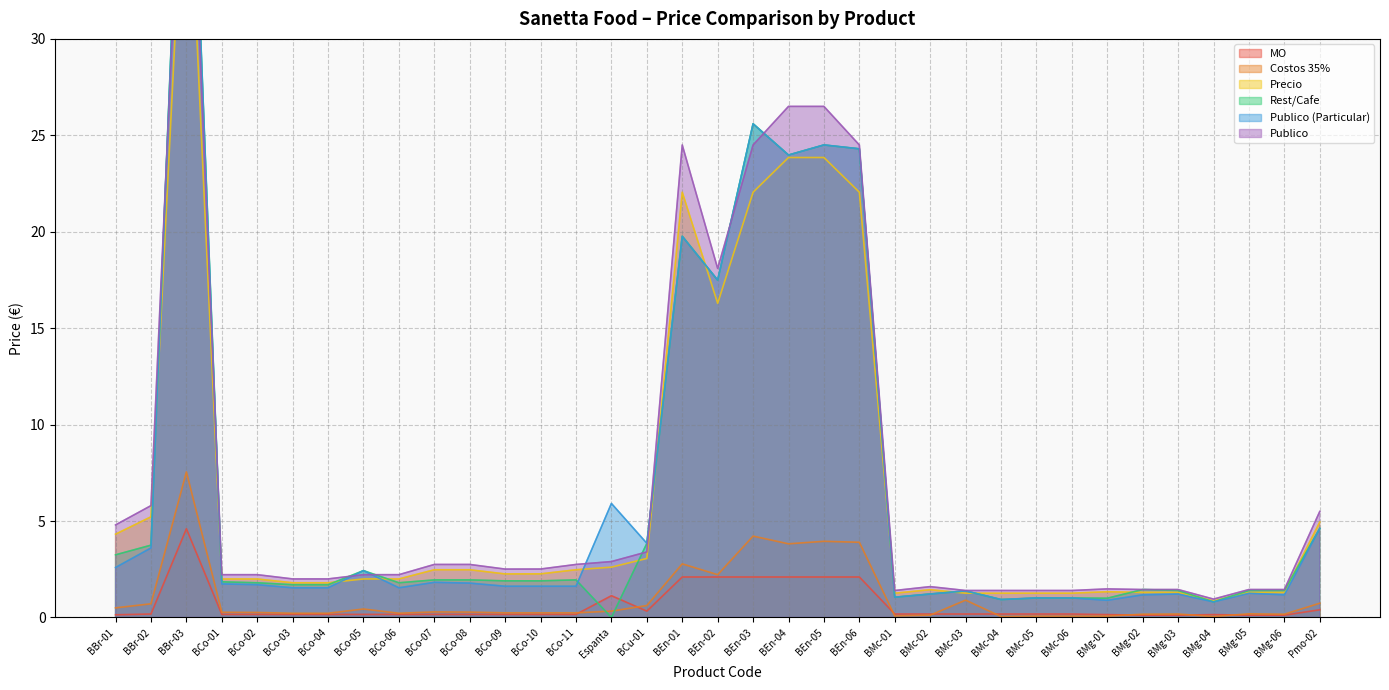

What is the total value across all series at BMg-04?

3.6